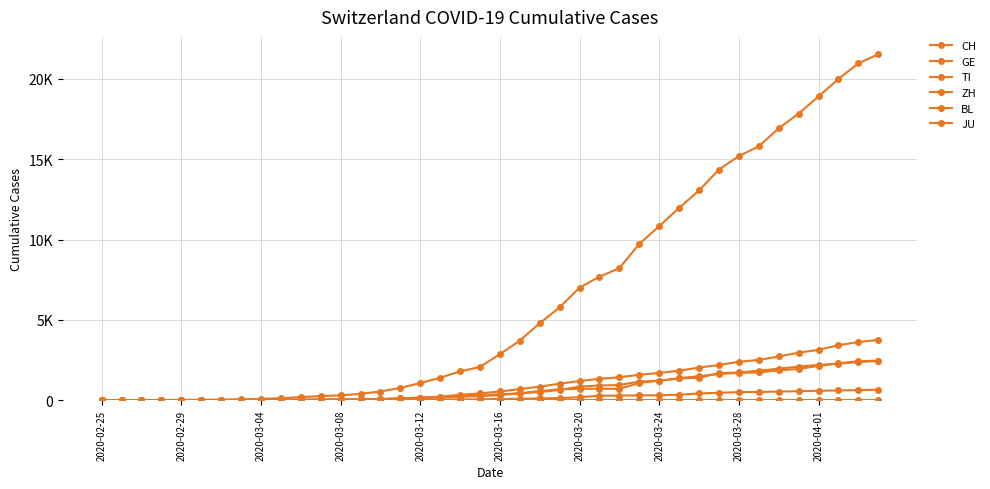

Does the chart have visible grid lines?

Yes